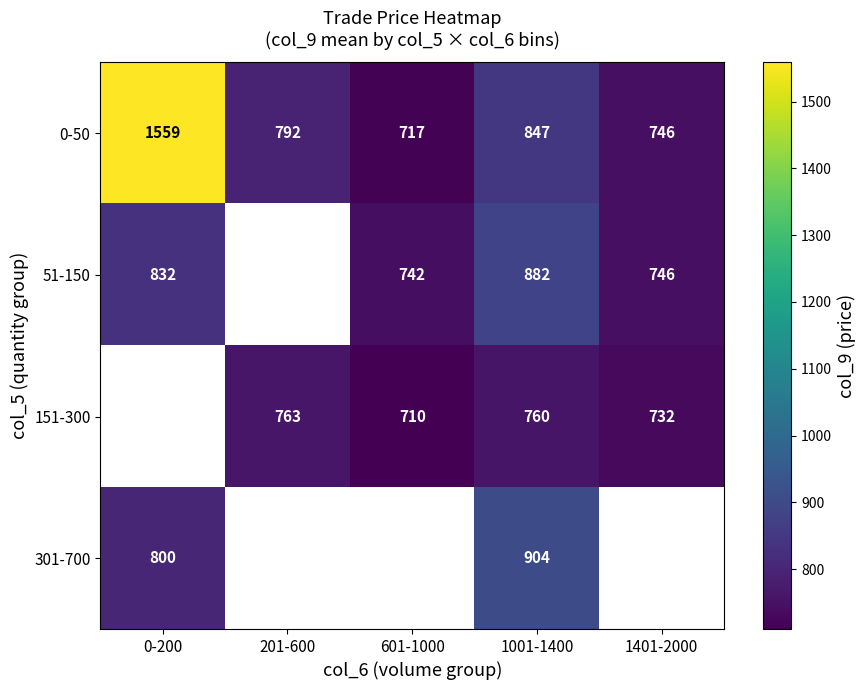

What is the difference between the 51-150 values at 601-1000 and 1401-2000?

3.2